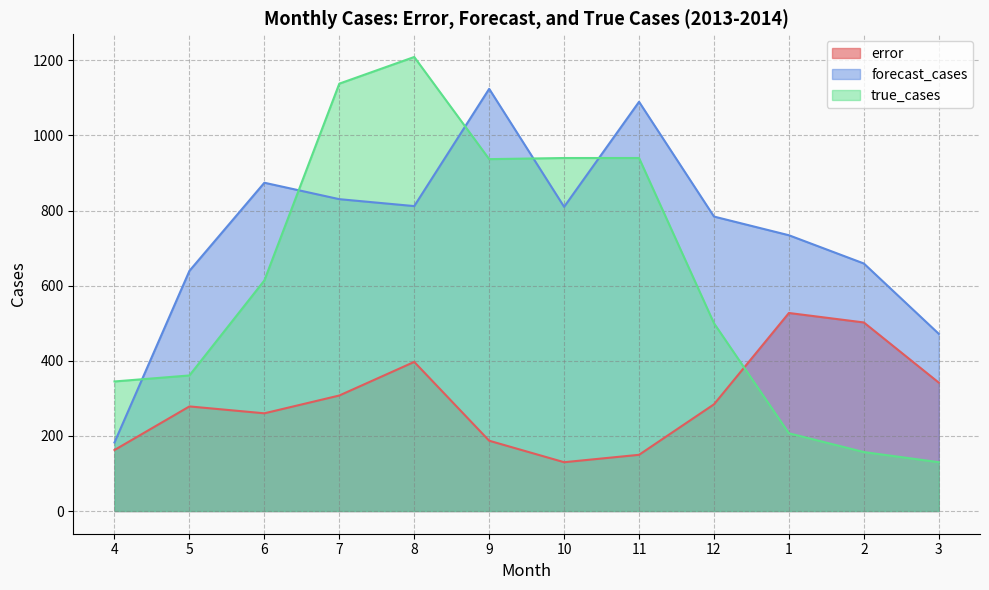

Is it true that forecast_cases equals 659.1 at 2?

True